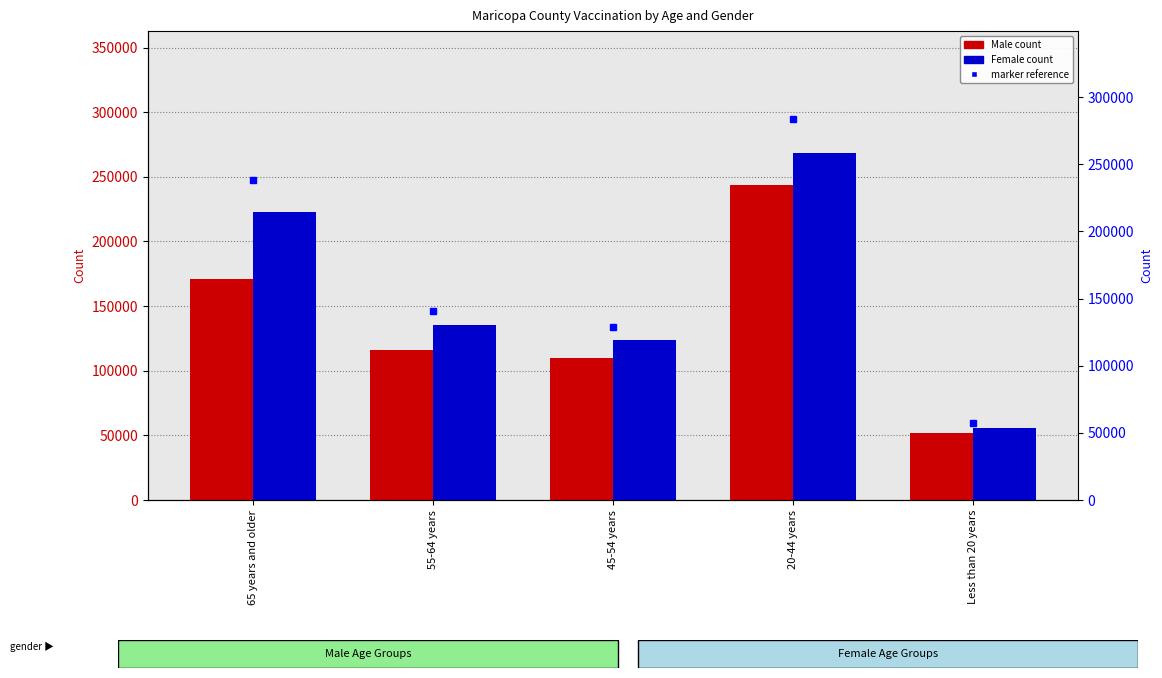

What is the smallest value displayed?

51714